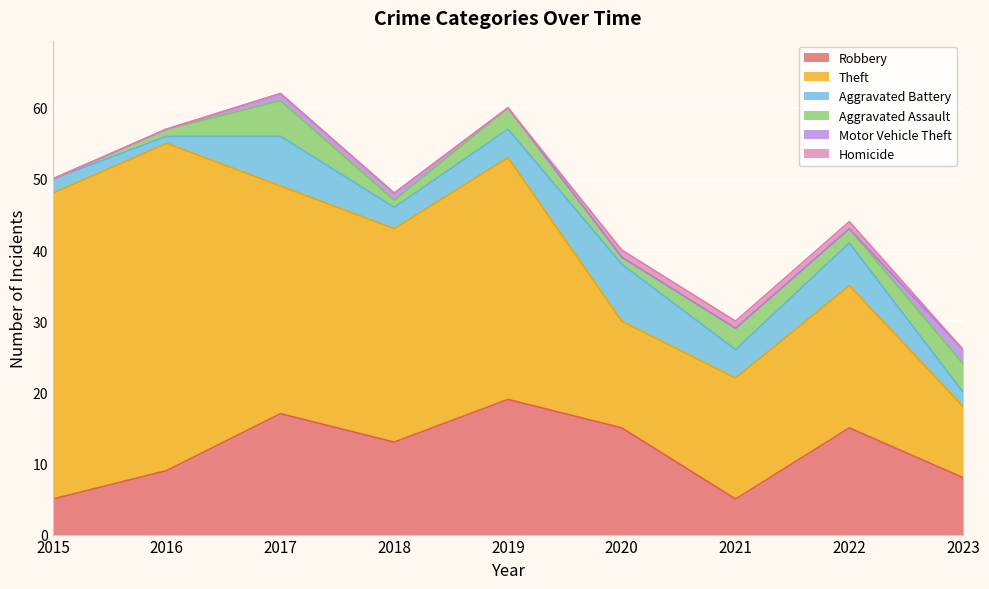

What is the lowest value of the Robbery series?

5